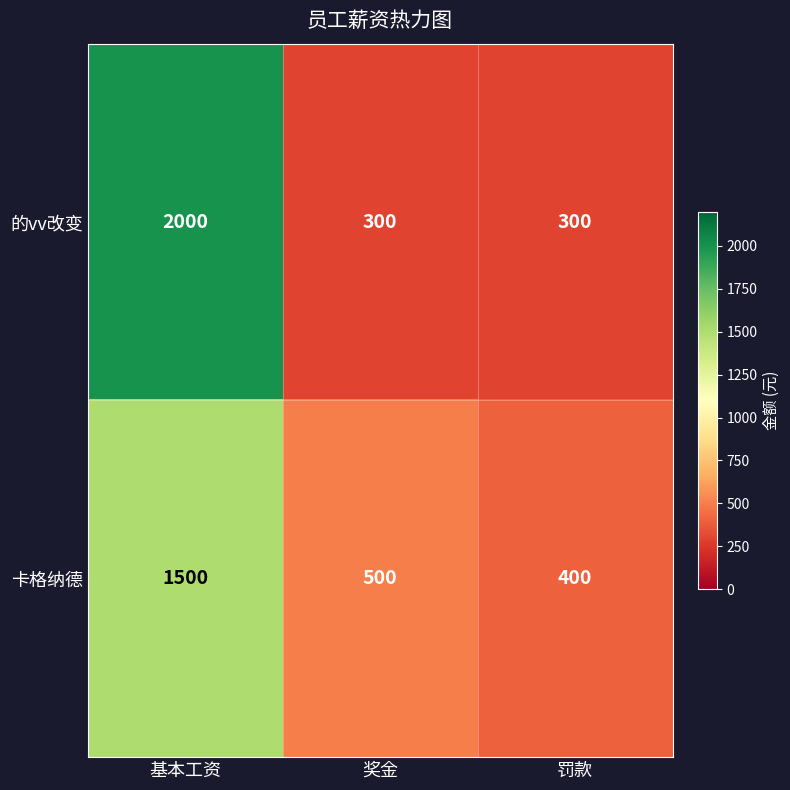

The 卡格纳德 series shows 865 at 基本工资. True or false?

False